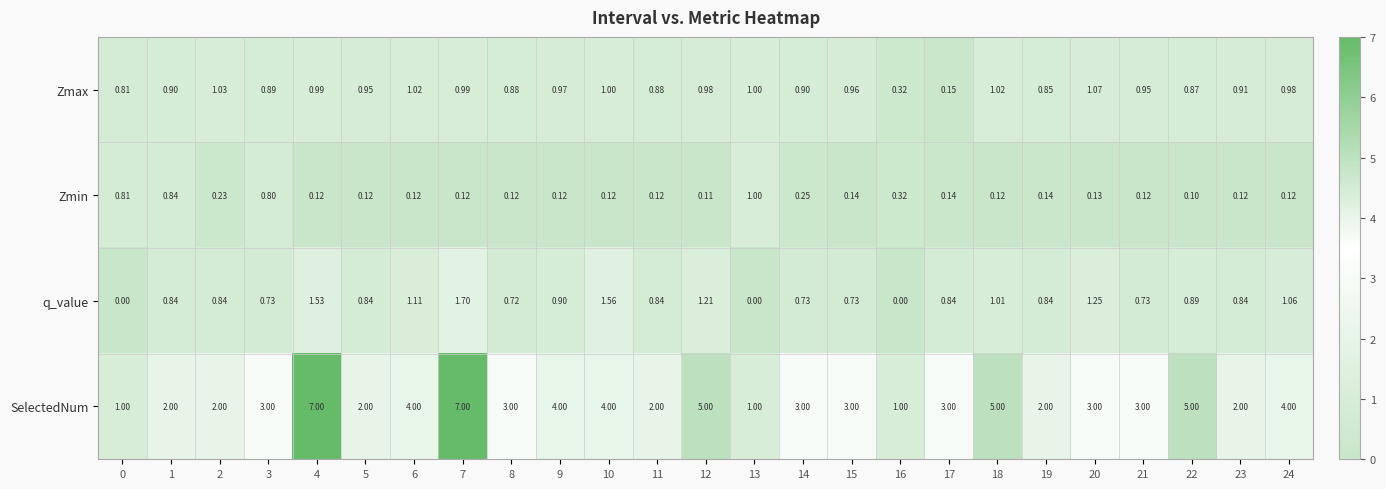

Which series has the largest total across all categories?

SelectedNum